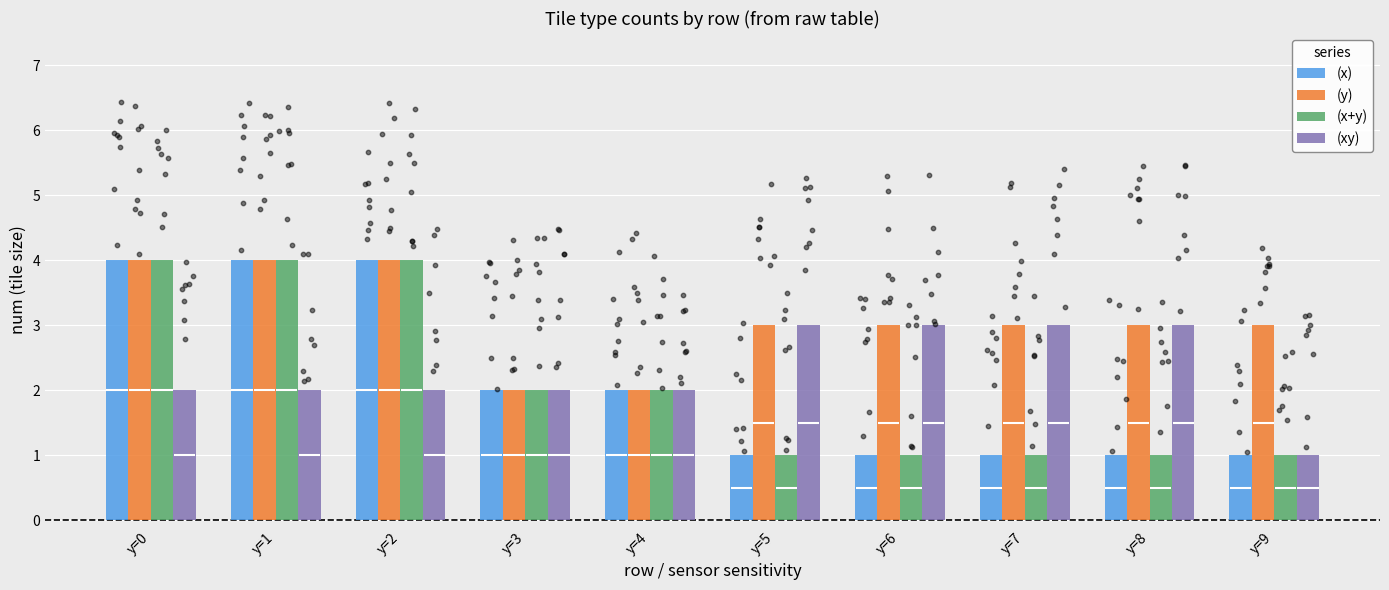

Which series reaches the maximum Y coordinate?

(x)